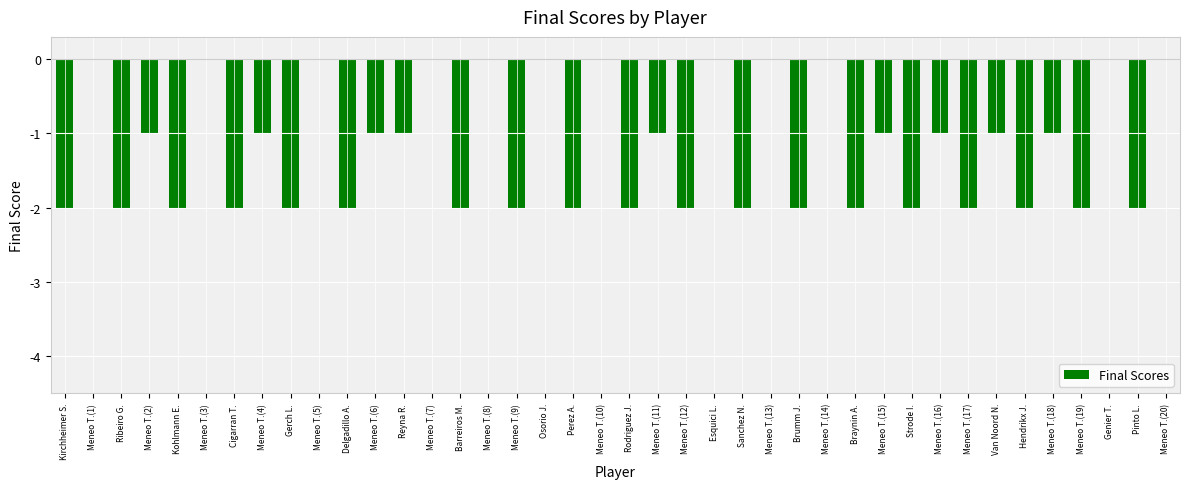

Are the bars grouped side by side (vs. stacked)?

No